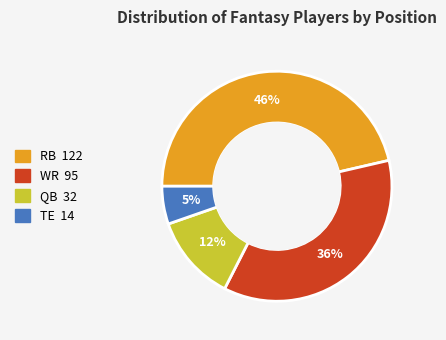

Combined, do RB and TE account for over 50%?

Yes